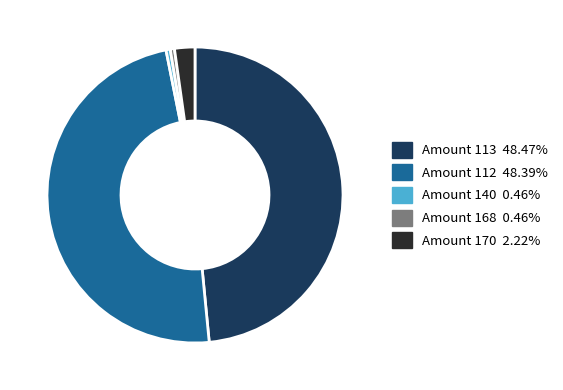

Does any single category account for the majority?

No